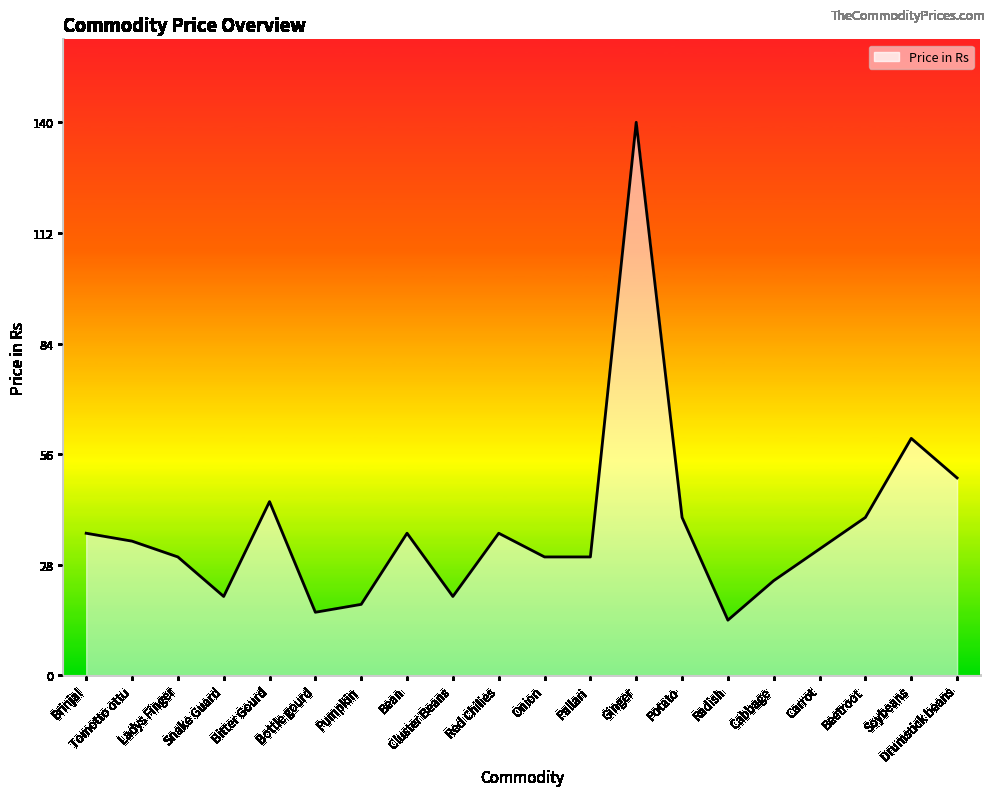

What is the difference between the maximum and second lowest values?

124